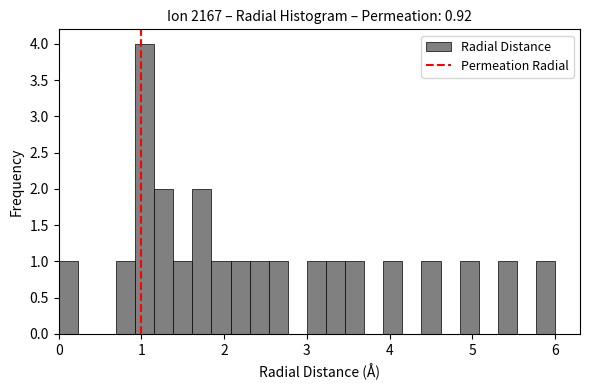

Read against the x-axis, roughly where is the centre of the tallest bar?

1.0